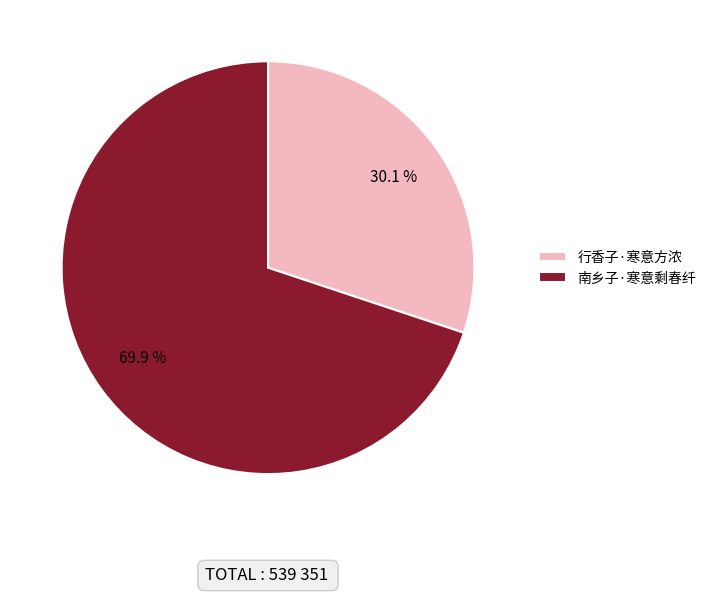

Which category accounts for the majority?

南乡子·寒意剩春纤